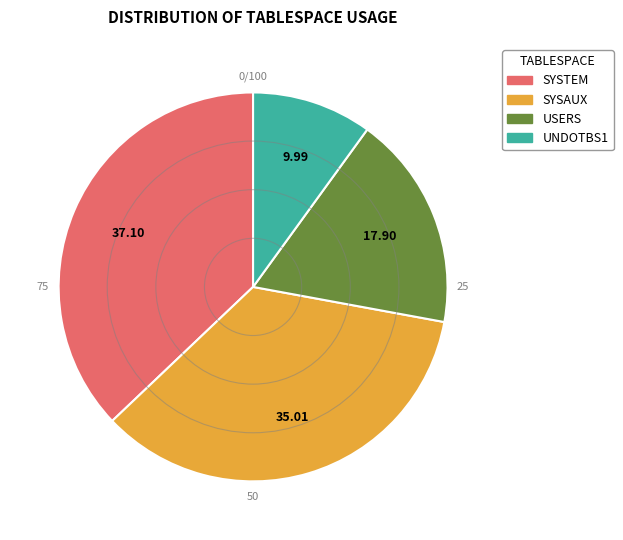

Which category has the smallest portion of the pie?

UNDOTBS1